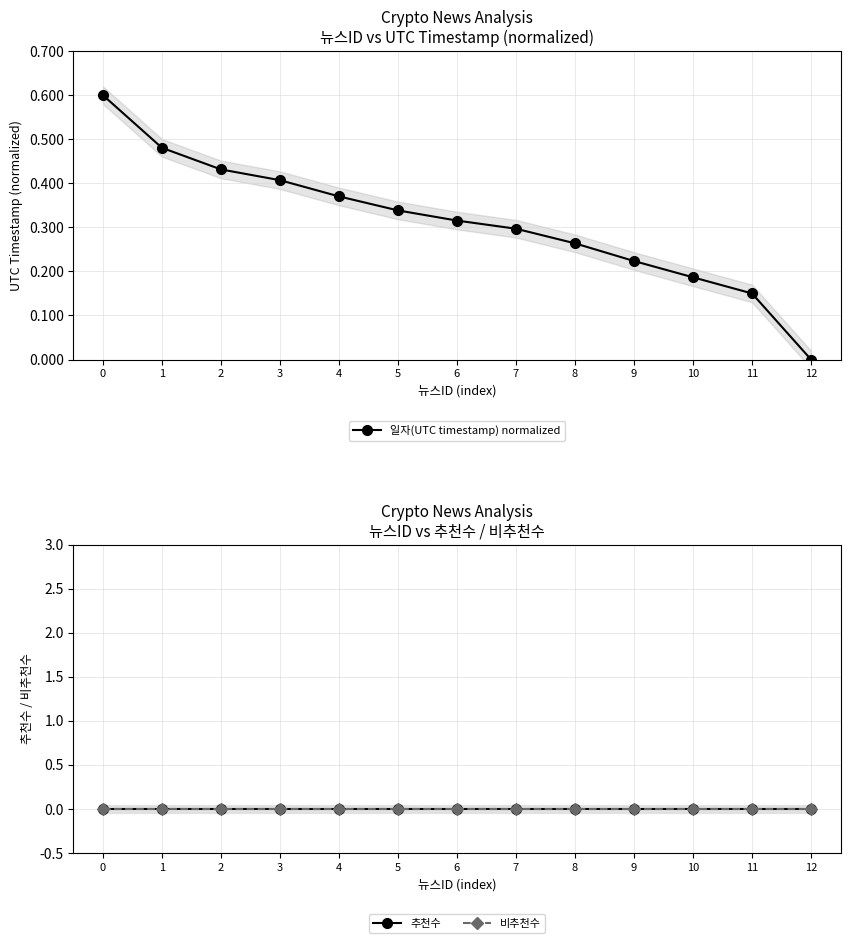

Rank the series by their maximum value, from highest to lowest.

일자(UTC timestamp) normalized, 추천수, 비추천수